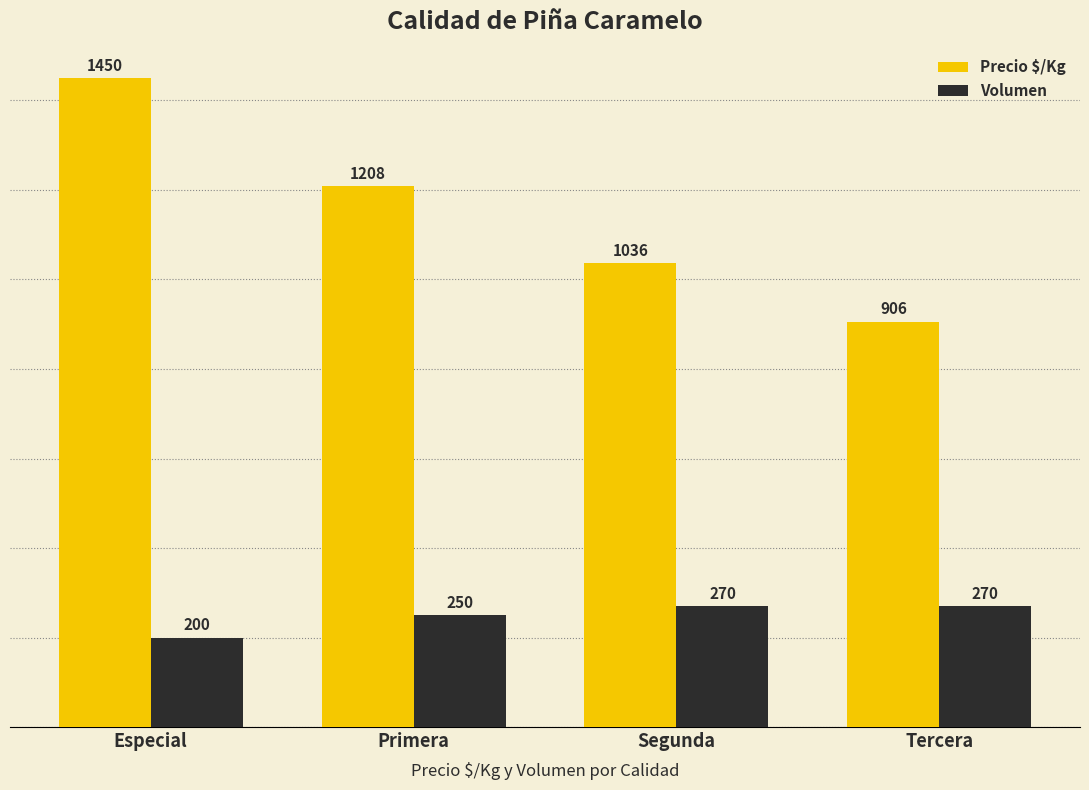

Reading left to right, transcribe all the data shown in this chart.

Precio $/Kg: 1450	1208	1036	906
Volumen: 200	250	270	270